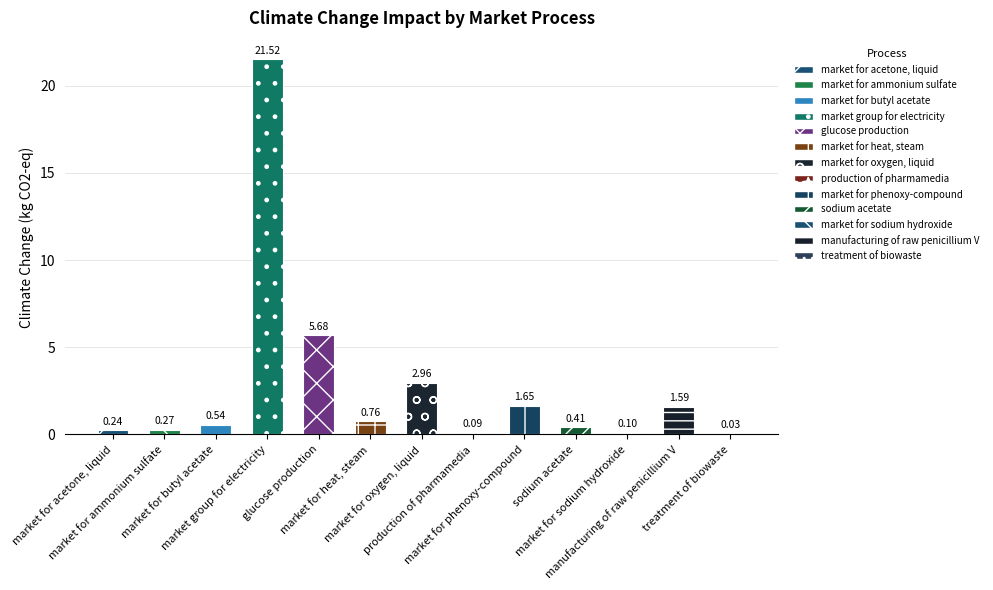

Reading left to right, what are all the values shown in this chart?

0.2	0.3	0.5	21.5	5.7	0.8	3.0	0.1	1.6	0.4	0.1	1.6	0.0